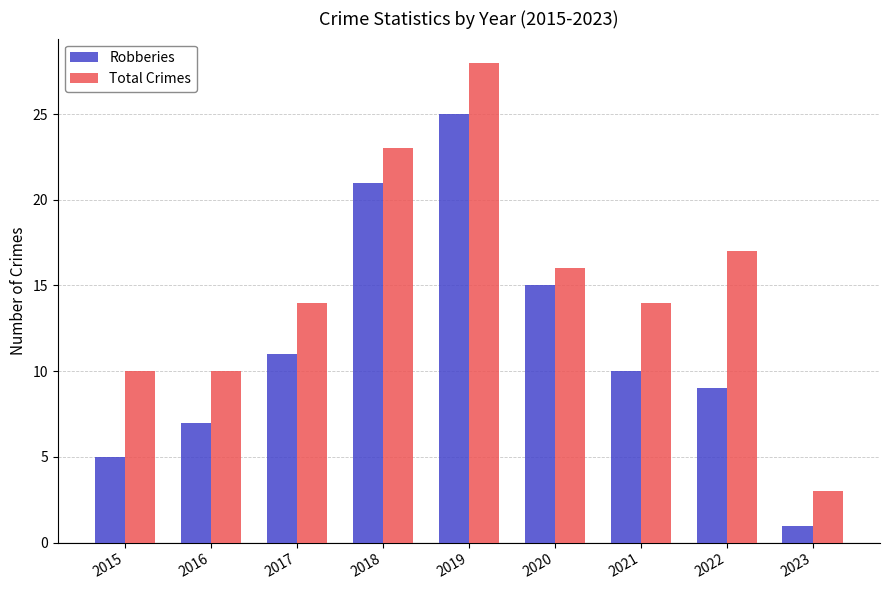

The value of Robberies at 2022 is 9. True or false?

True